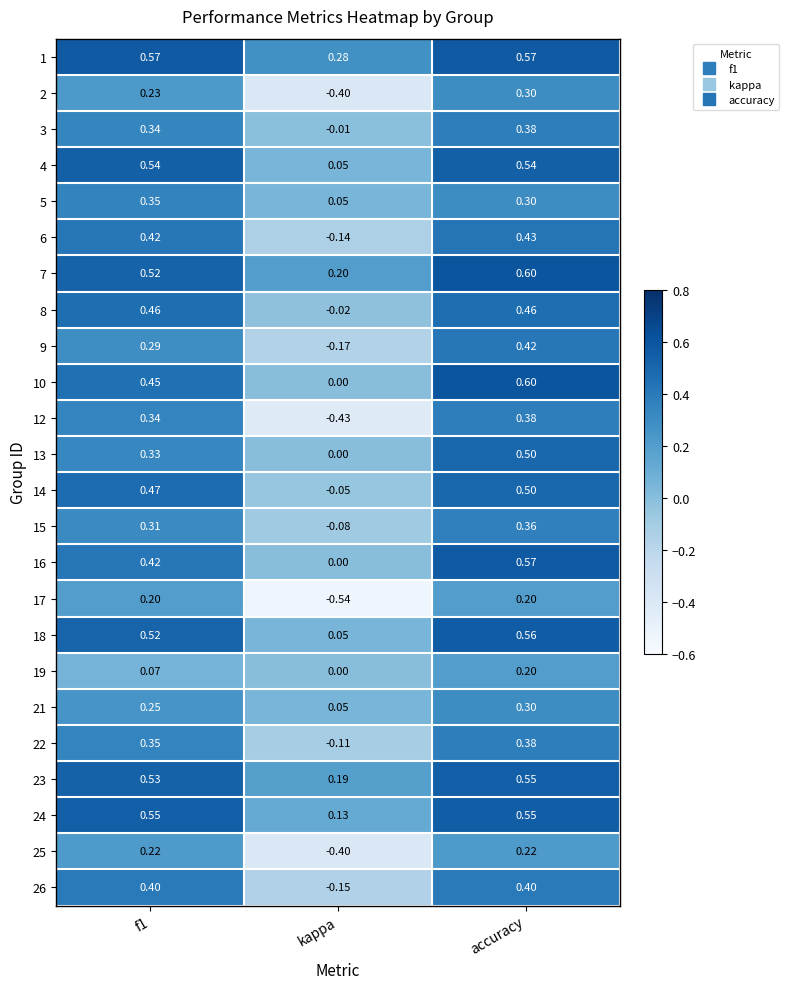

Is the value of 9 at kappa greater than the value of 23 at kappa?

No